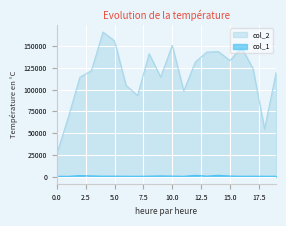

The value of col_2 at 18 is 92976. True or false?

False